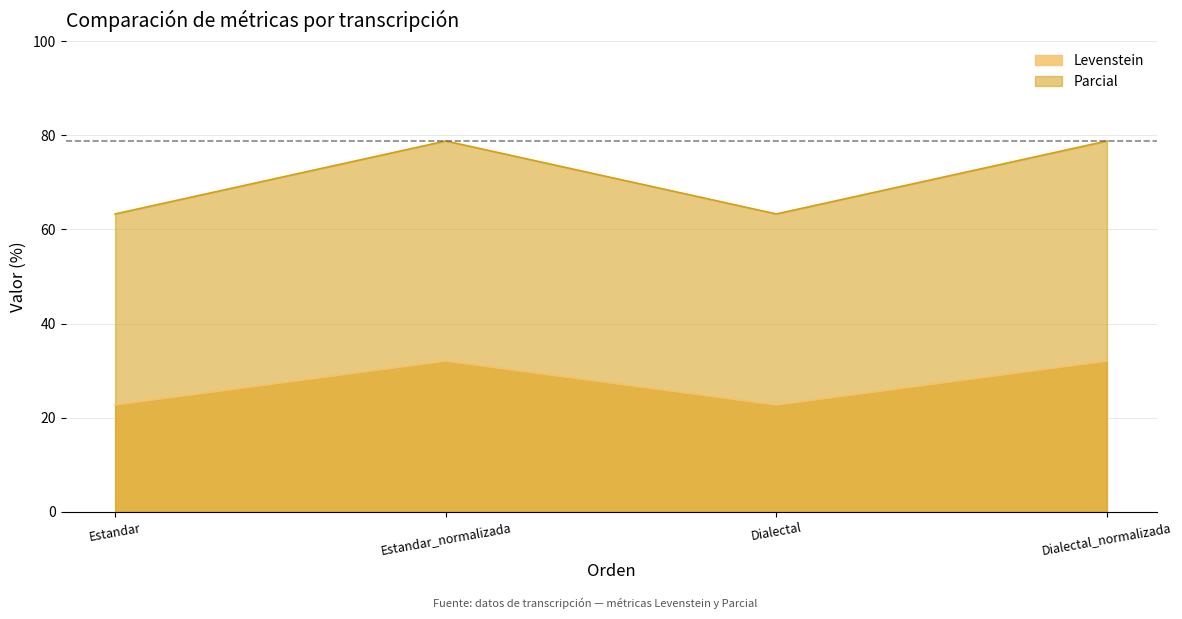

Which has a higher value, Estandar or Dialectal?

Estandar